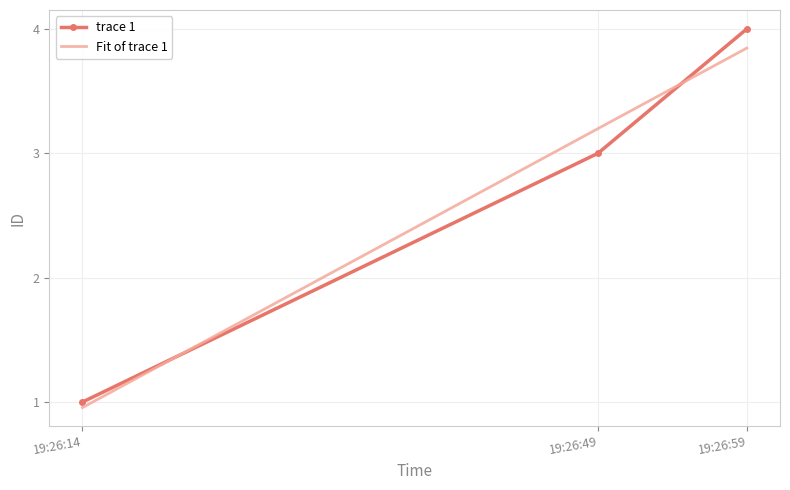

True or false: trace 1 has a value of 1 at 19:26:14.

True